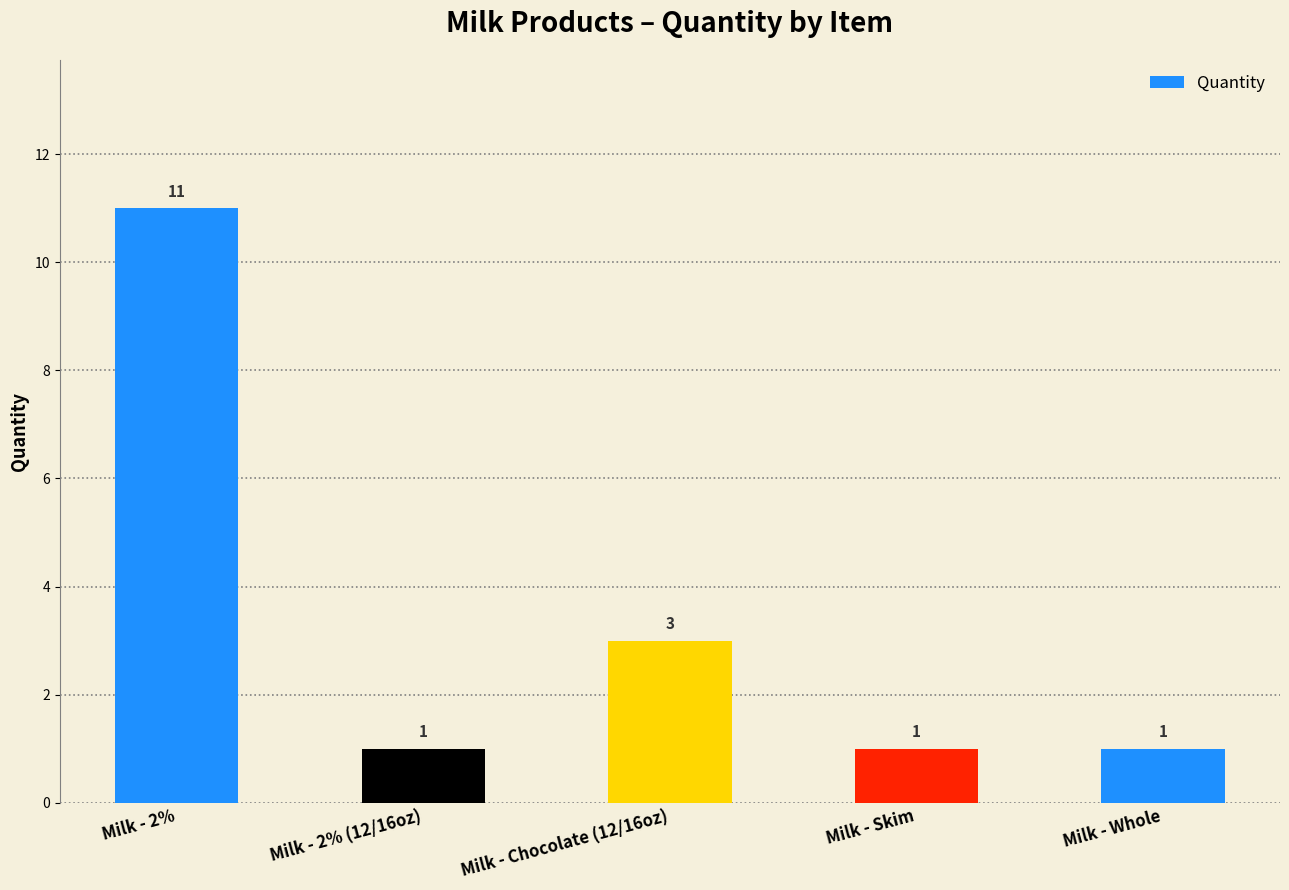

What is the label of the 2nd bar from the left?

Milk - 2% (12/16oz)